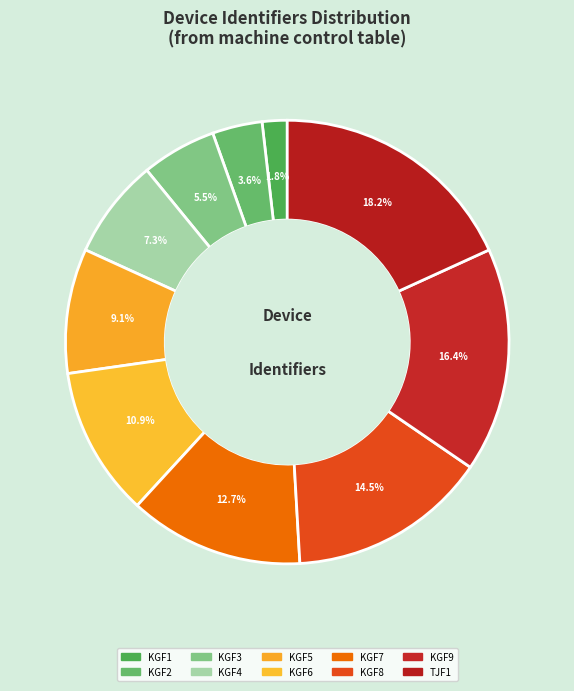

Which slice is the smallest?

KGF1